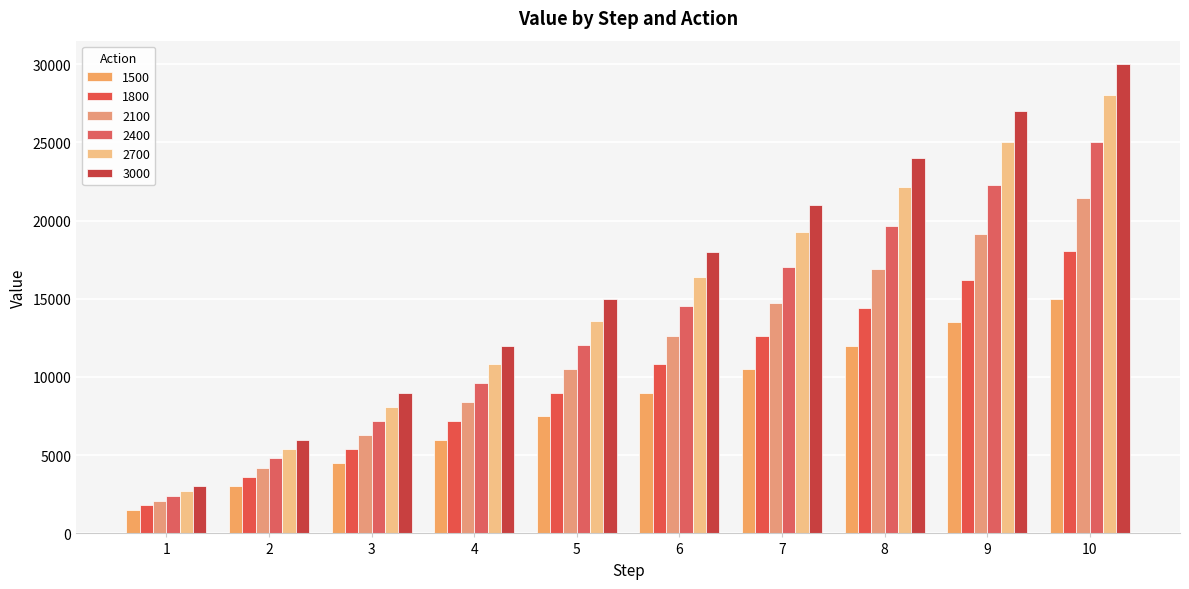

At 2, list the series in order from largest to smallest.

3000, 2700, 2400, 2100, 1800, 1500